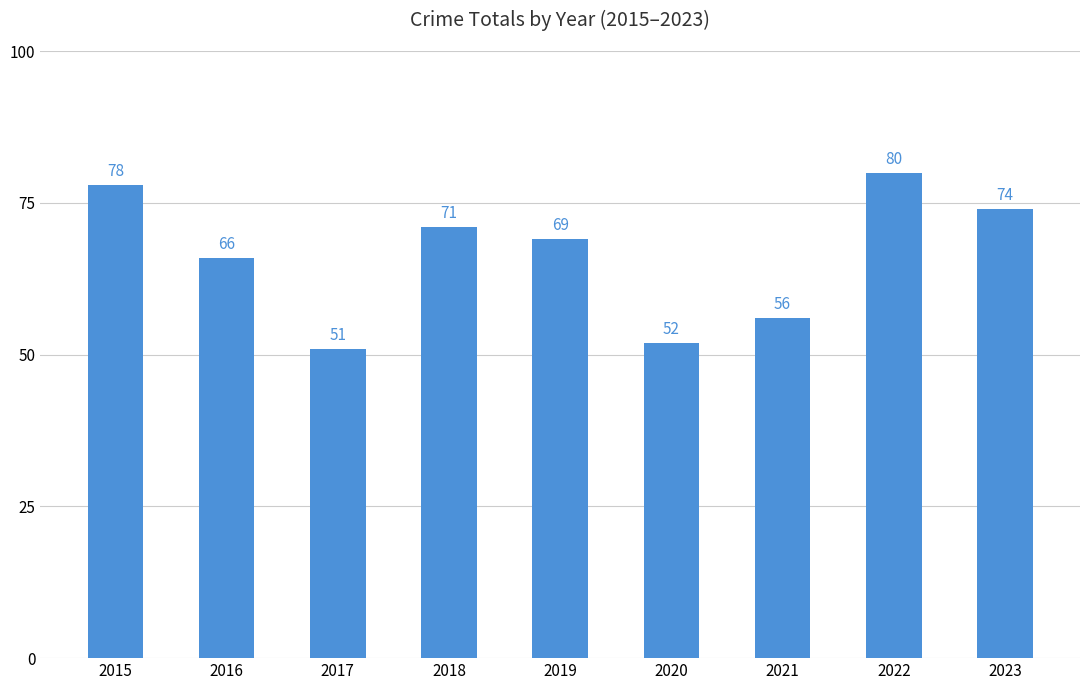

Which category has the highest value across all series?

2022